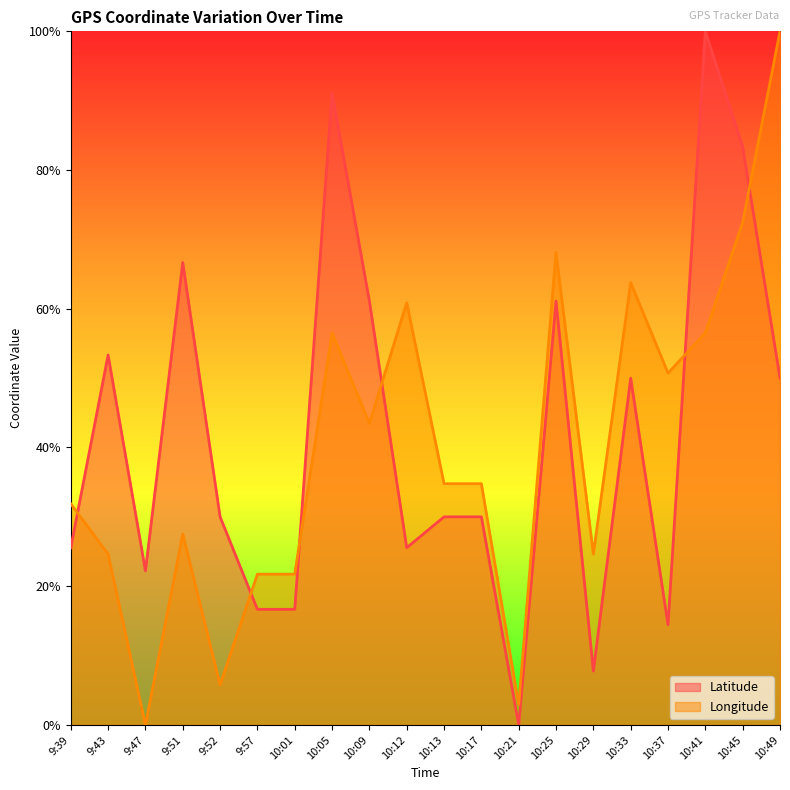

Which series has the widest spread of values?

Latitude